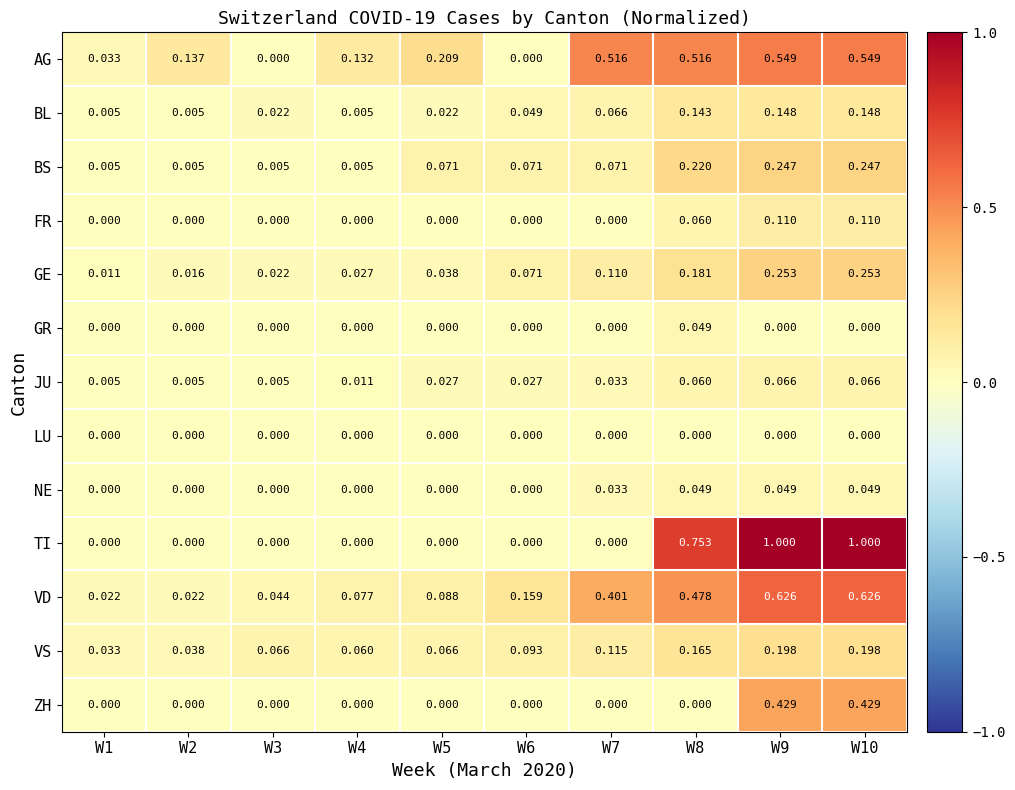

What is the total value across all series at W9?

3.7